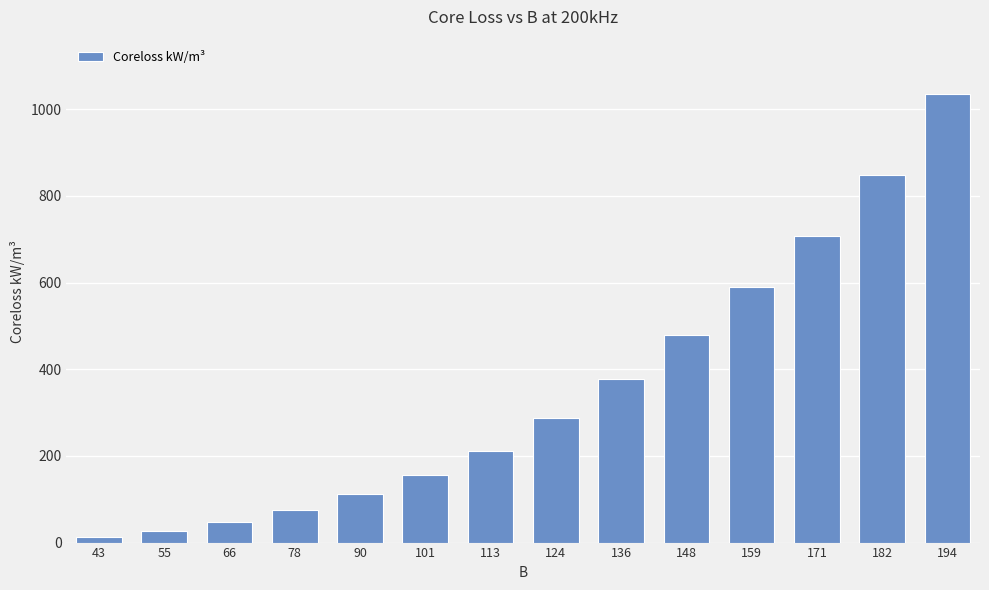

What is the maximum value shown in the chart?

1036